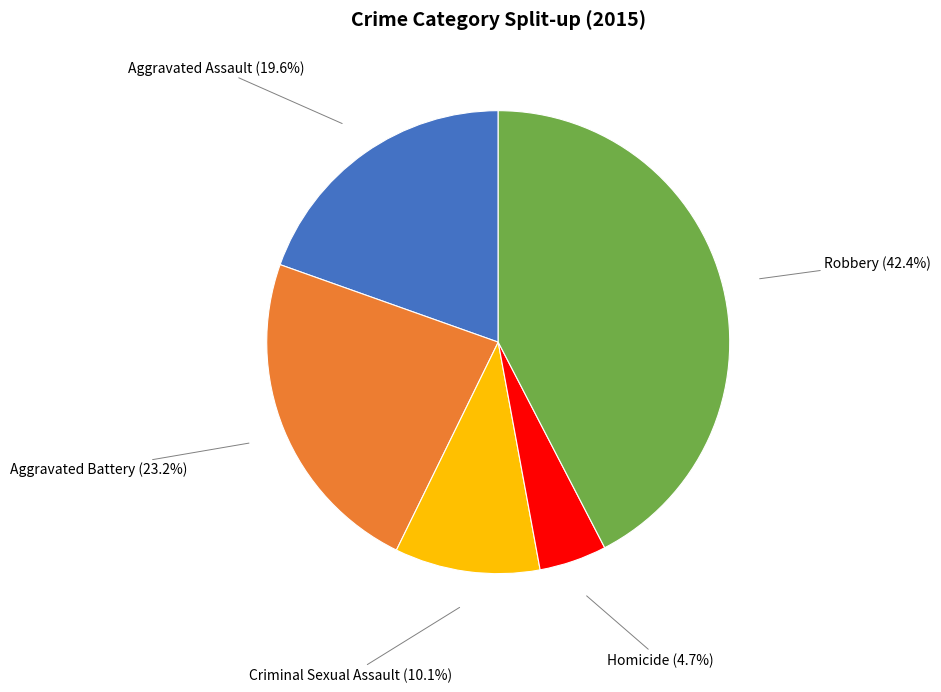

Does any single category account for the majority?

No